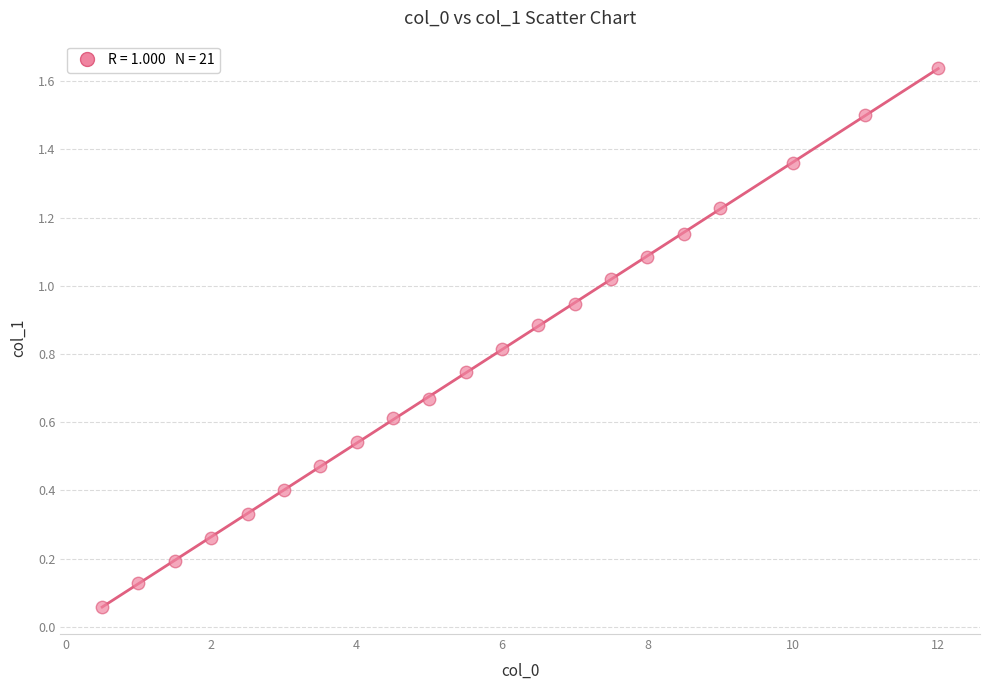

What is the range of X values (max minus min)?

11.5